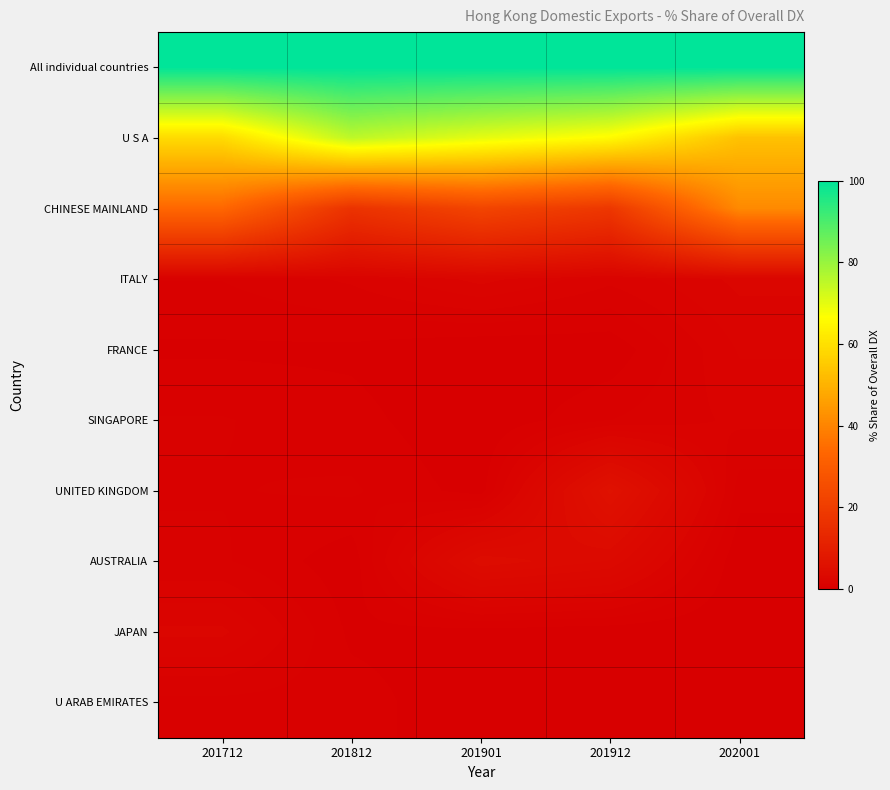

What is the total value across all series at 201712?

198.7